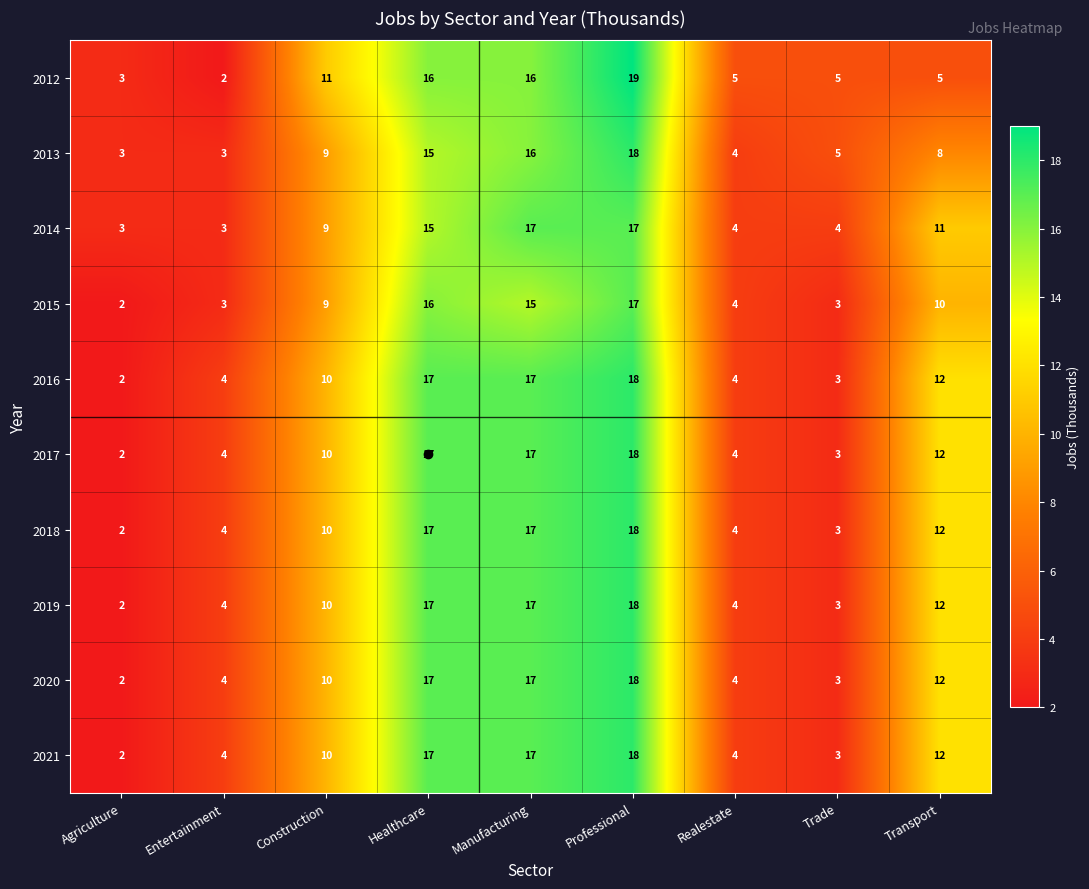

What is the difference between the second highest and second lowest values in the 2021 series?

14